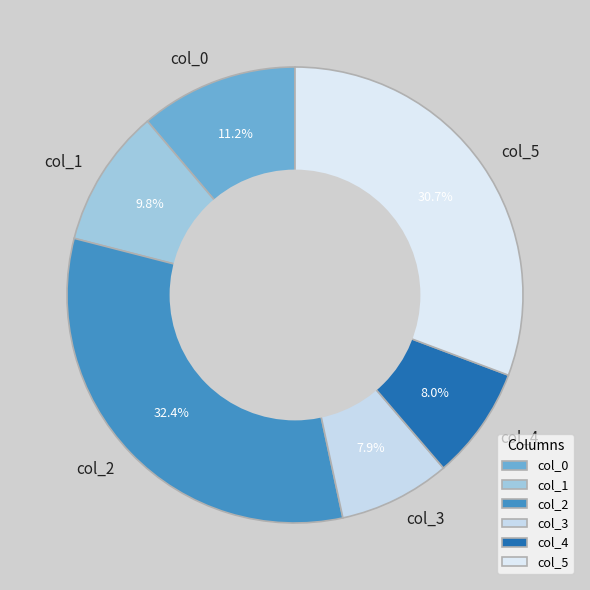

To the nearest percent, what percentage of the pie is col_3?

8%